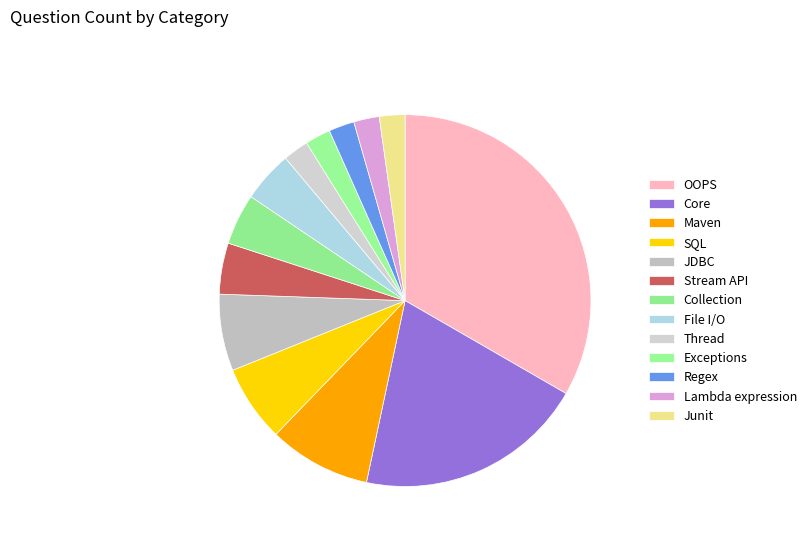

Which slice is the smallest?

Thread